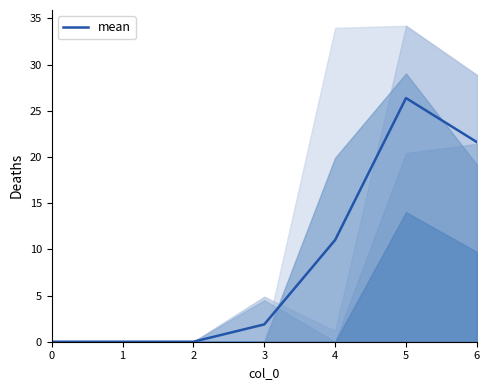

Rank the categories by value from lowest to highest.

0, 1, 2, 3, 4, 6, 5